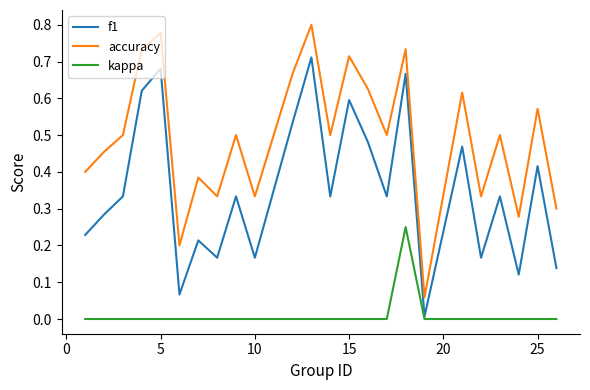

True or false: accuracy and f1 intersect in this chart.

False